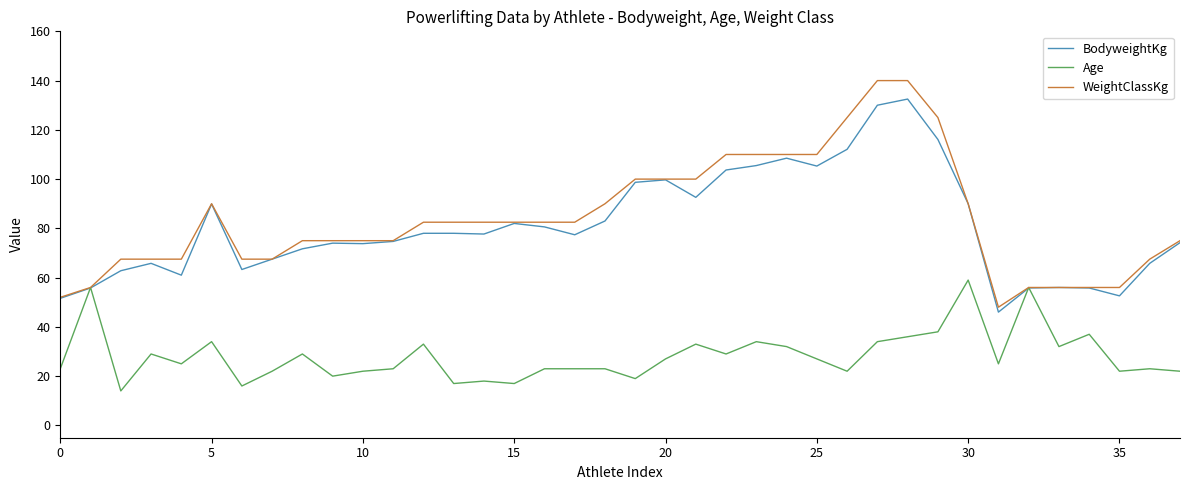

How many lines are shown in the chart?

3